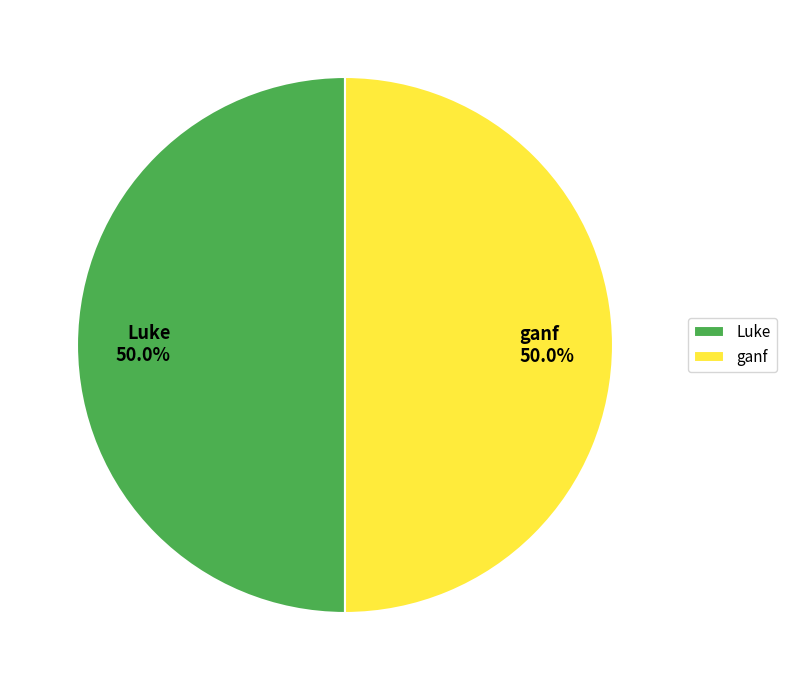

To the nearest percent, what is the combined percentage of ganf and Luke?

100%